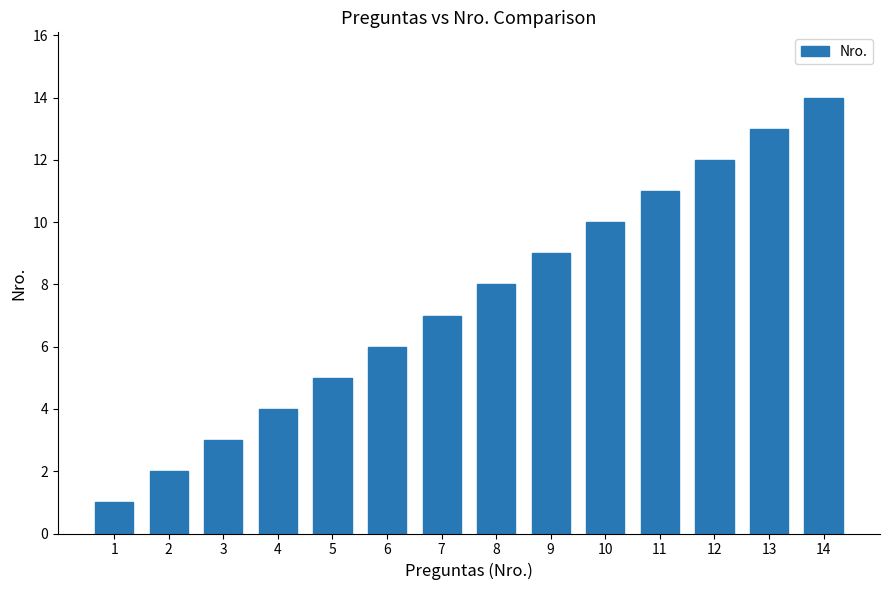

Which label corresponds to the smallest value in the chart?

1